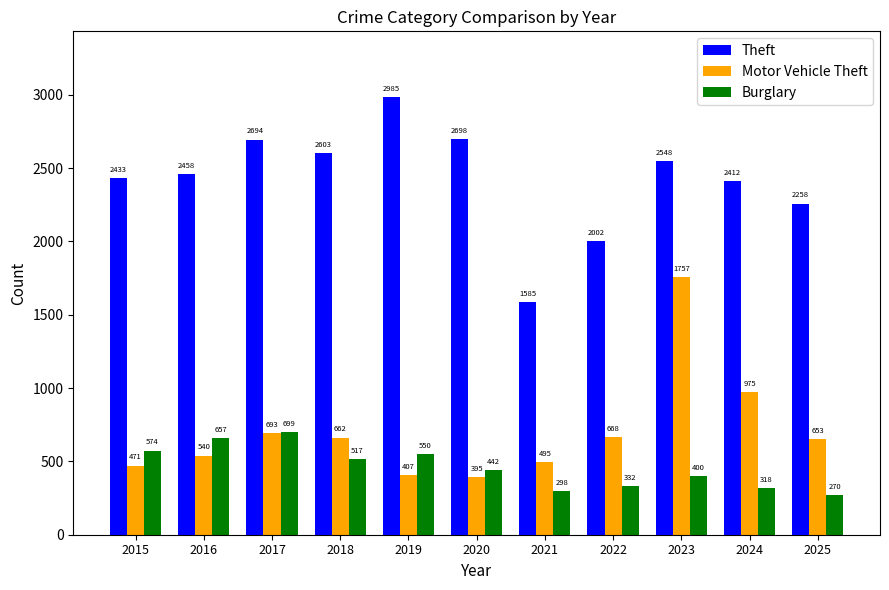

What is the difference between the Theft values at 2022 and 2019?

983